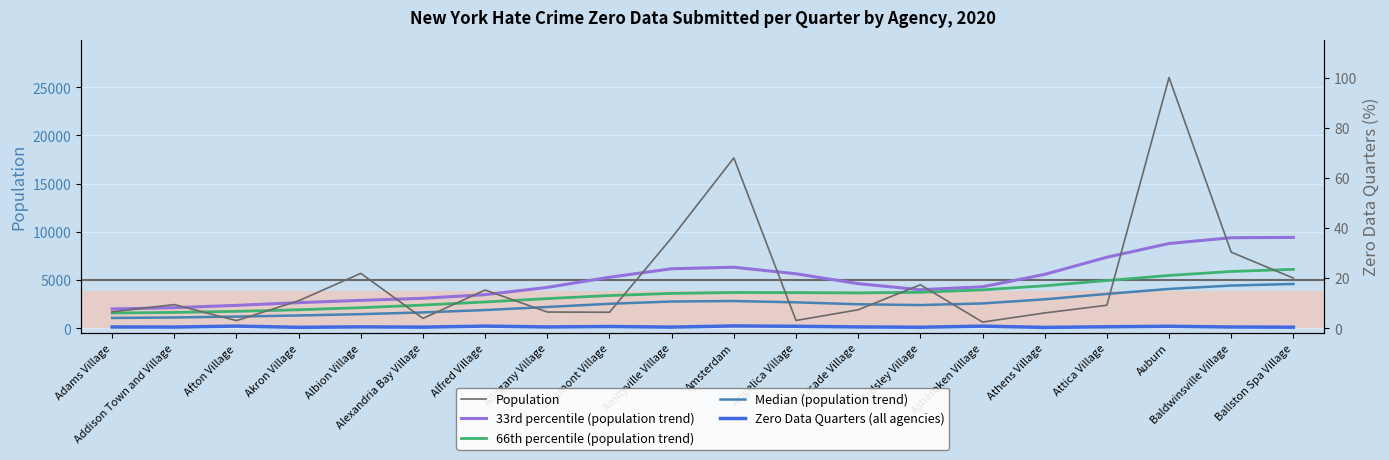

What is the label of the 14th point from the right?

Alfred Village